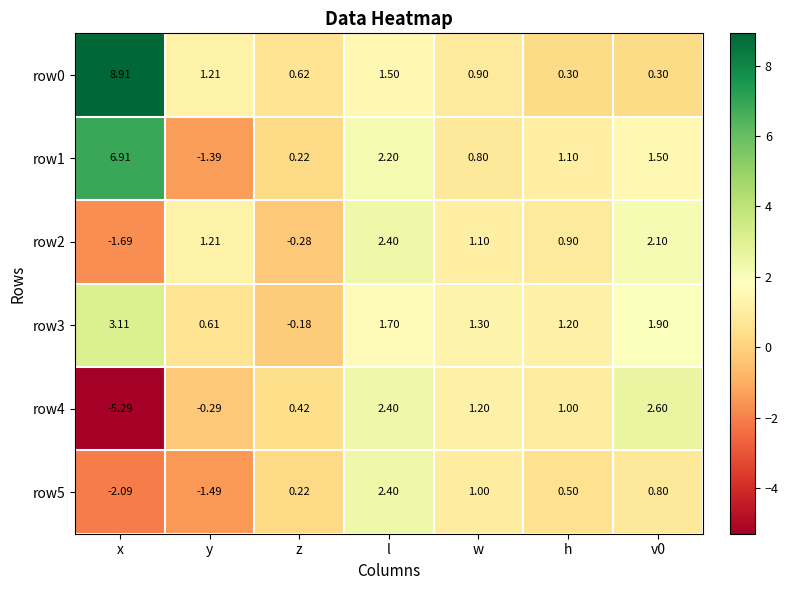

Which series has the largest total across all categories?

row0